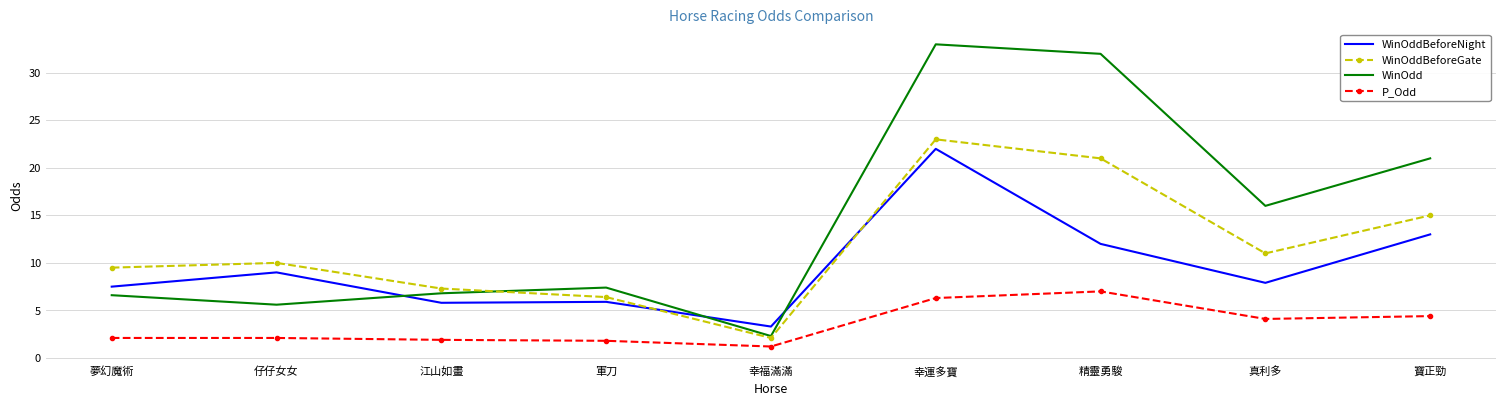

At which label does P_Odd reach its peak?

精靈勇駿